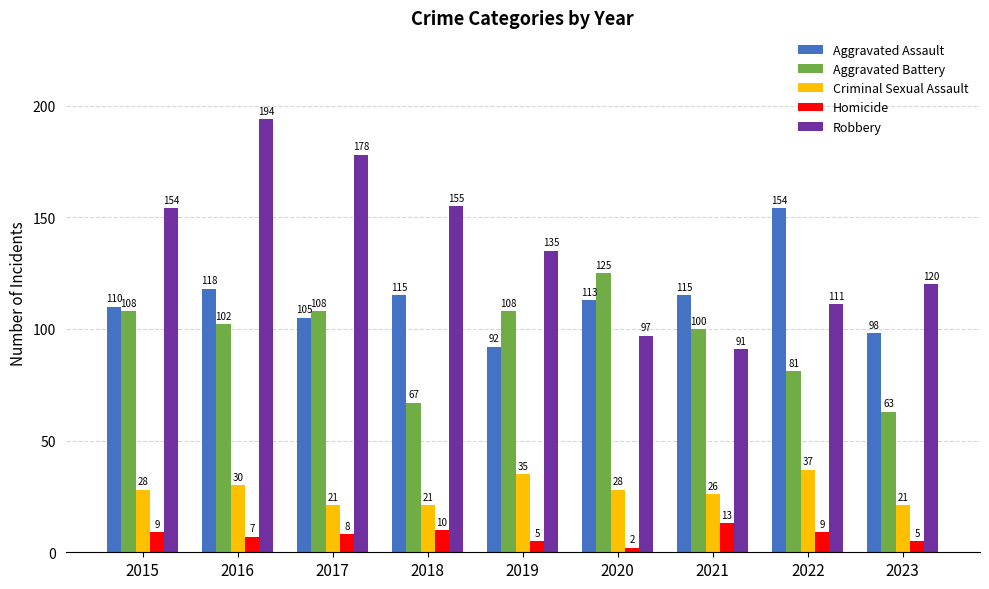

Which series changed the most between 2017 and 2023?

Robbery